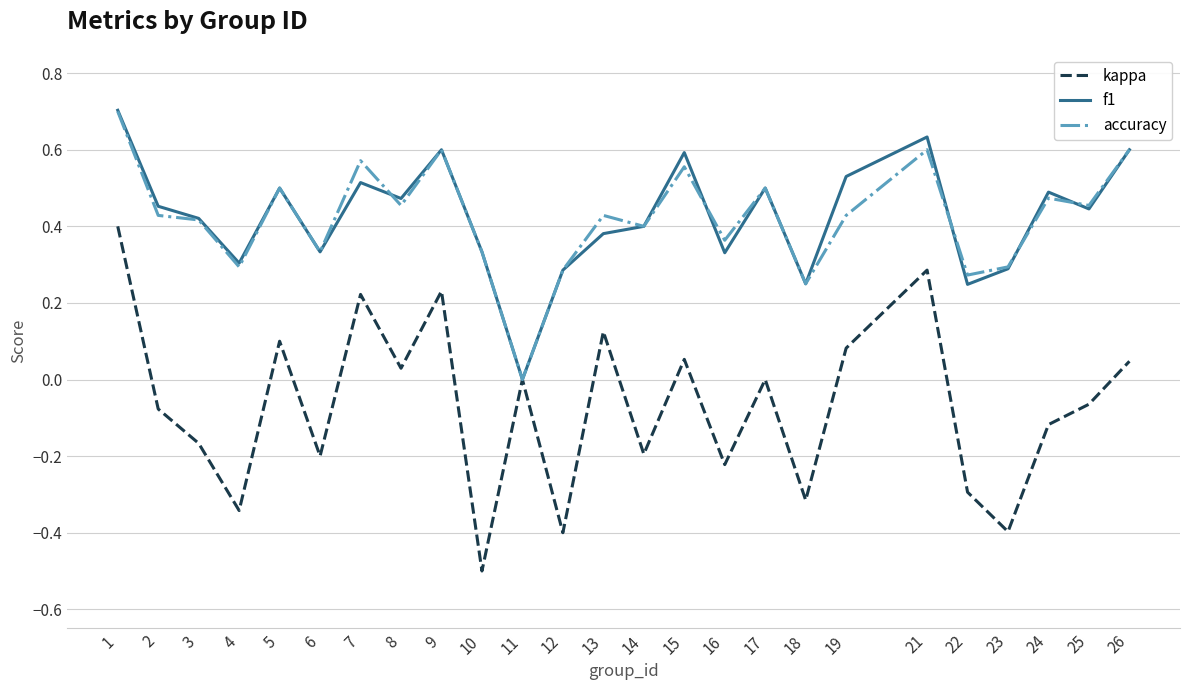

Is it true that kappa equals -0.0 at 3?

False